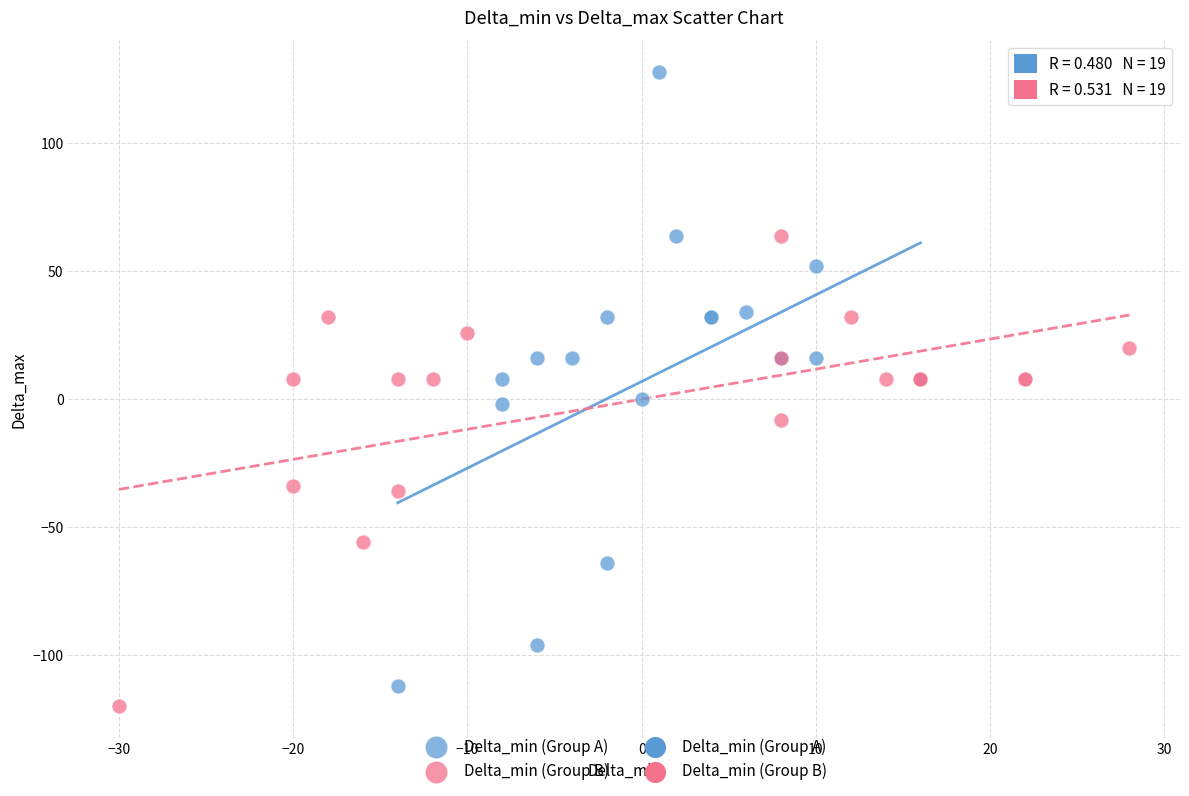

Which series reaches the maximum Y coordinate?

Delta_min (Group A)